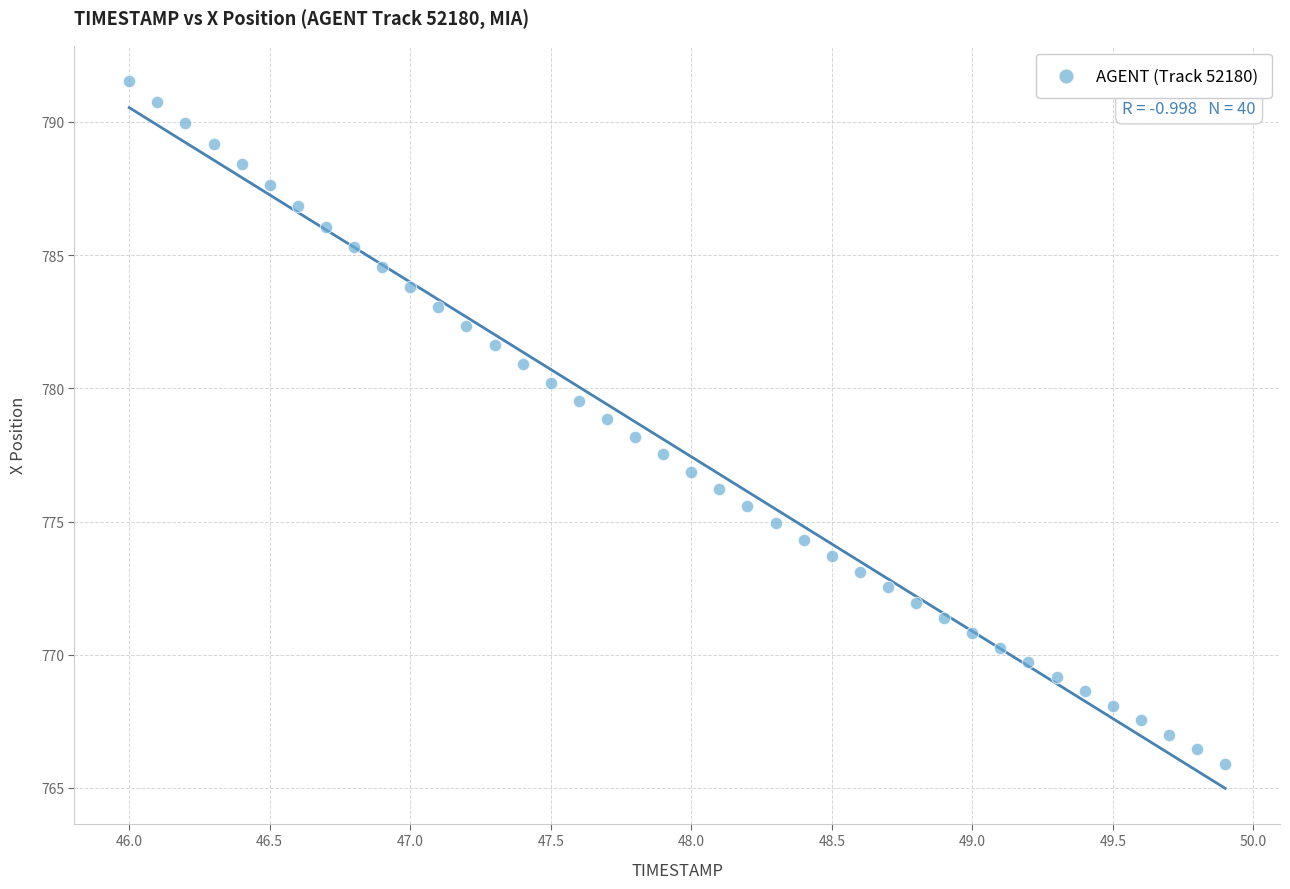

What is the range of X values (max minus min)?

3.9